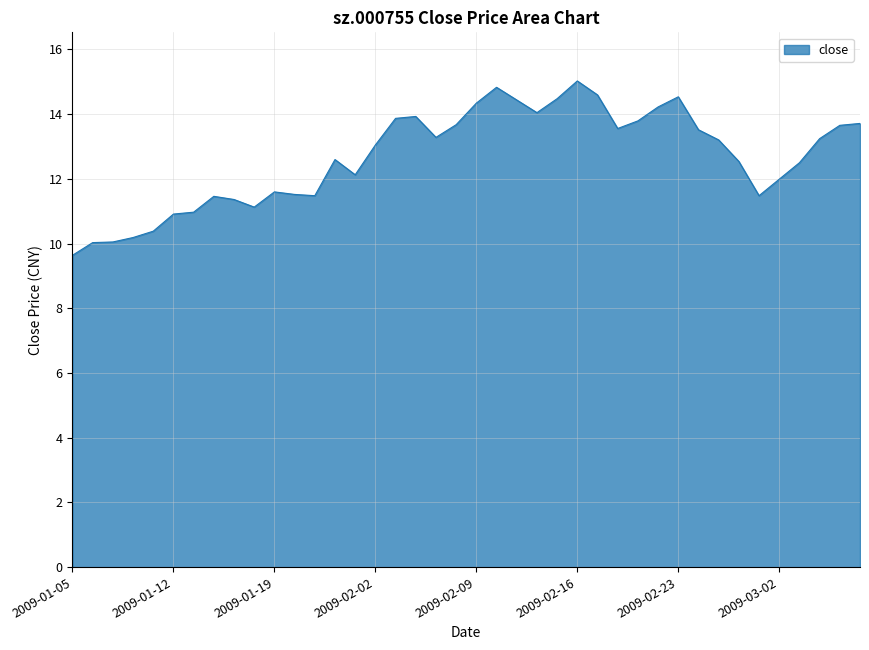

What is the greatest value displayed?

15.0